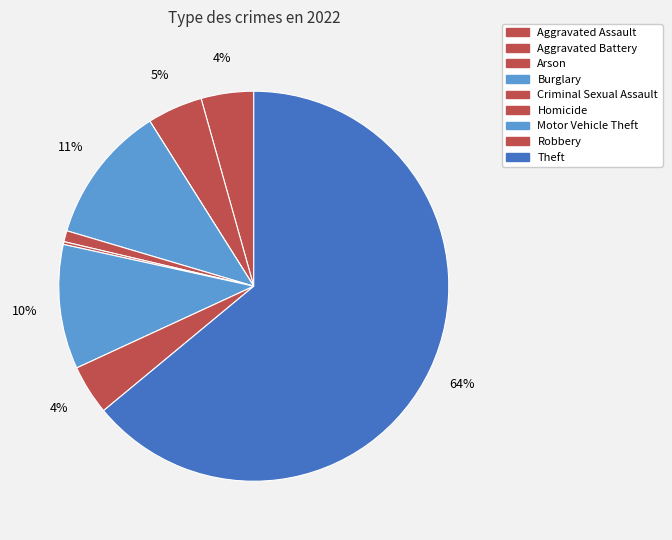

What percentage is the Motor Vehicle Theft slice, to the nearest percent?

10%